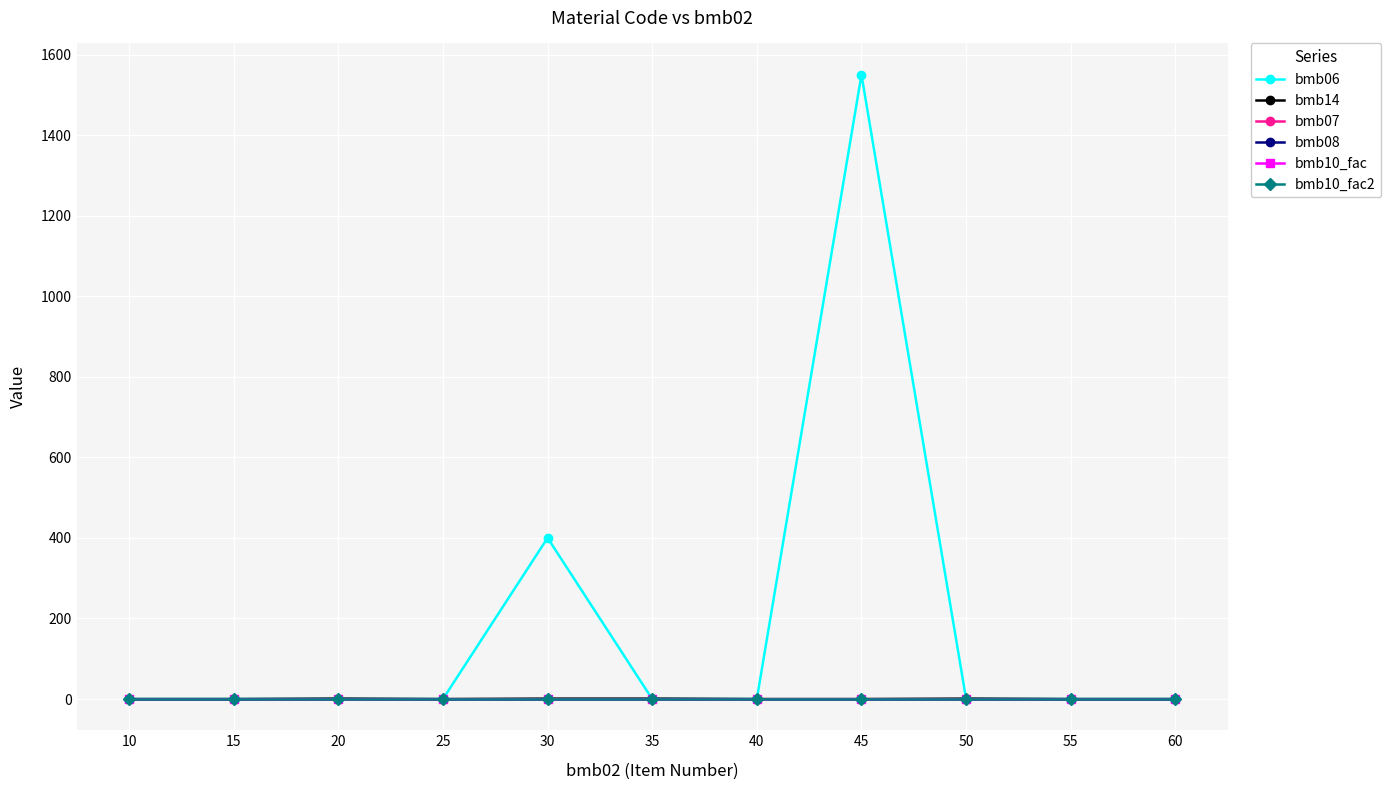

List the labels in order of bmb10_fac value, largest first.

10, 15, 20, 25, 30, 35, 40, 45, 50, 55, 60